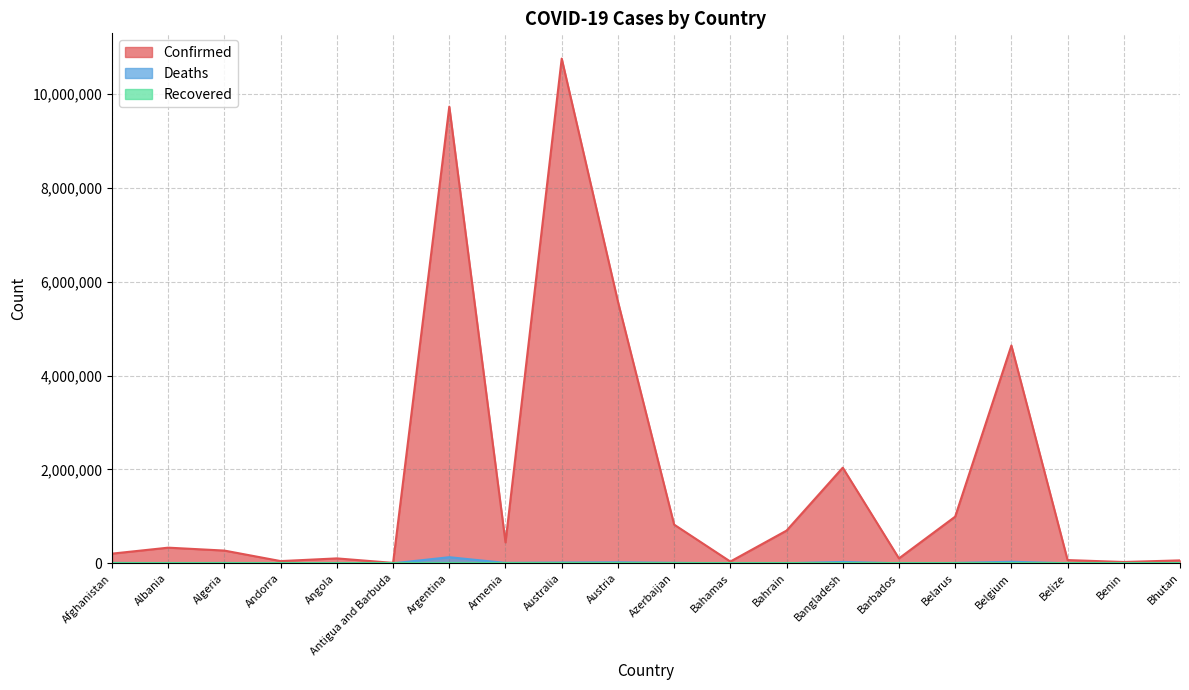

How many lines are shown in the chart?

3